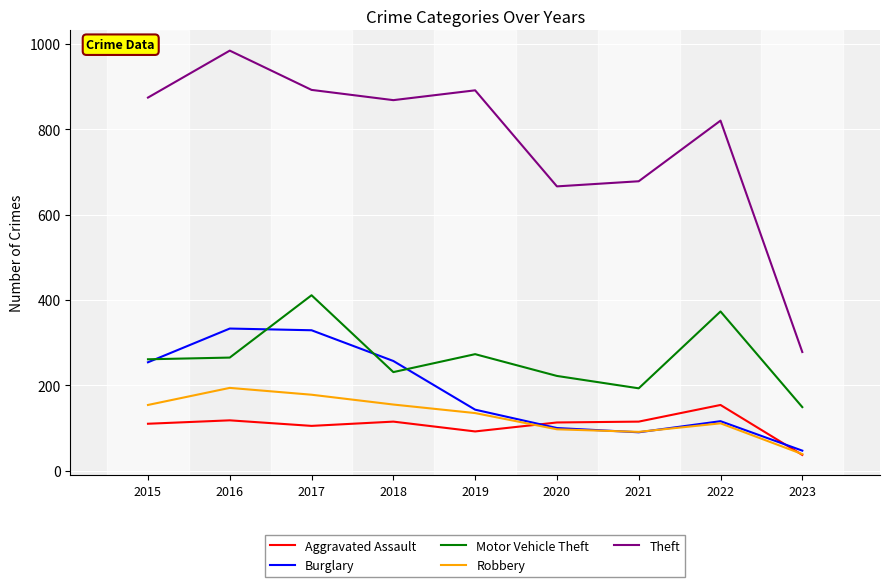

The value of Theft at 2018 is 868. True or false?

True